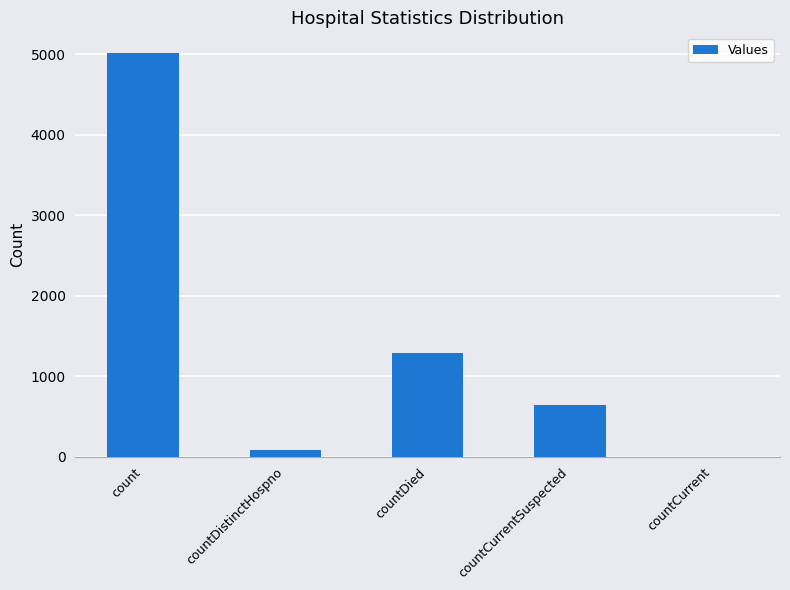

Reading right to left, what are all the values shown in this chart?

countCurrent=0	countCurrentSuspected=642	countDied=1291	countDistinctHospno=77	count=5021